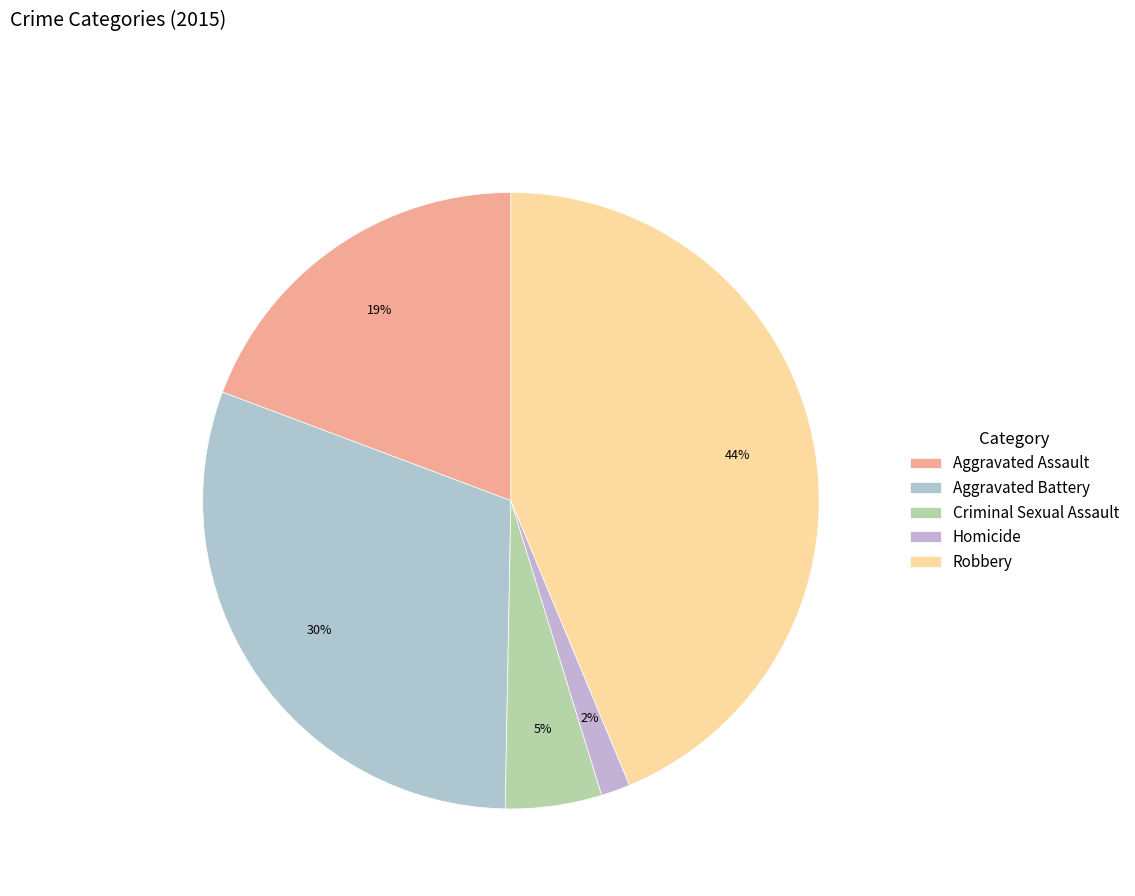

Which category has the smallest portion of the pie?

Homicide